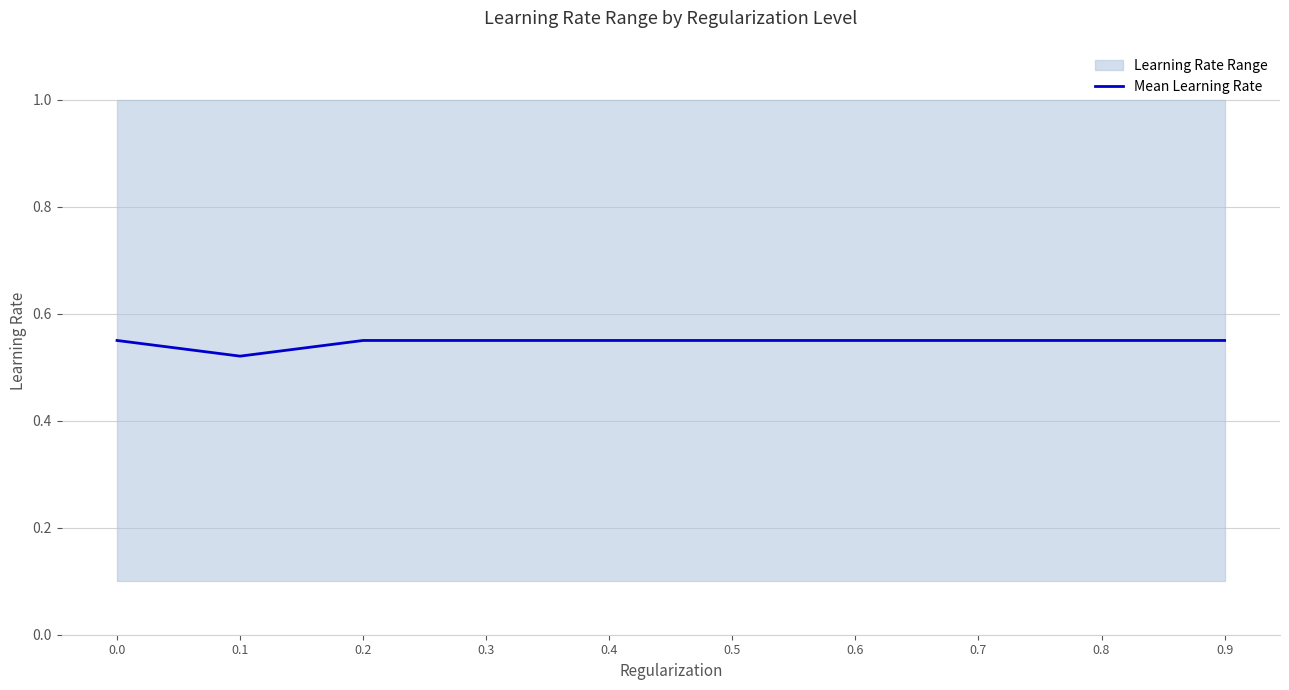

How many categories are shown in the chart?

10